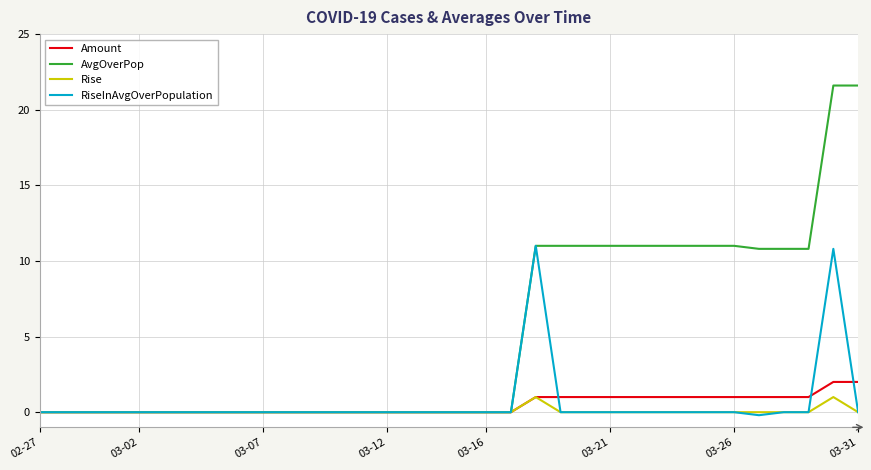

Count the number of data series in this chart.

4